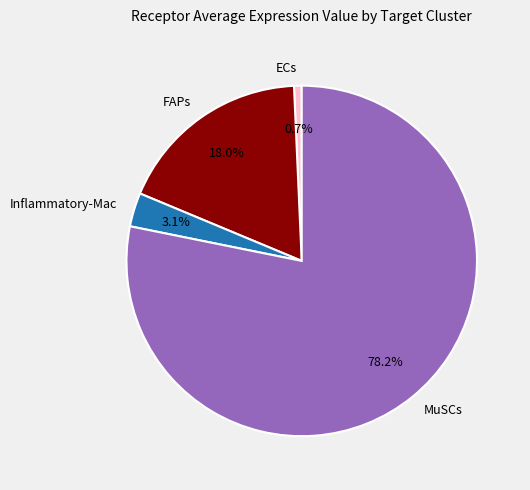

What is the largest slice in the pie chart?

MuSCs